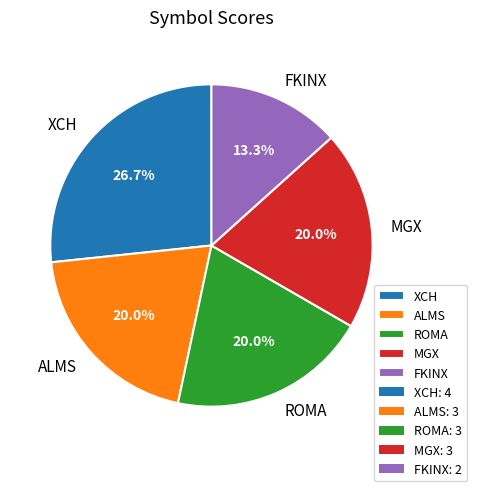

Approximately how many times larger is the value at FKINX compared to XCH?

0.5